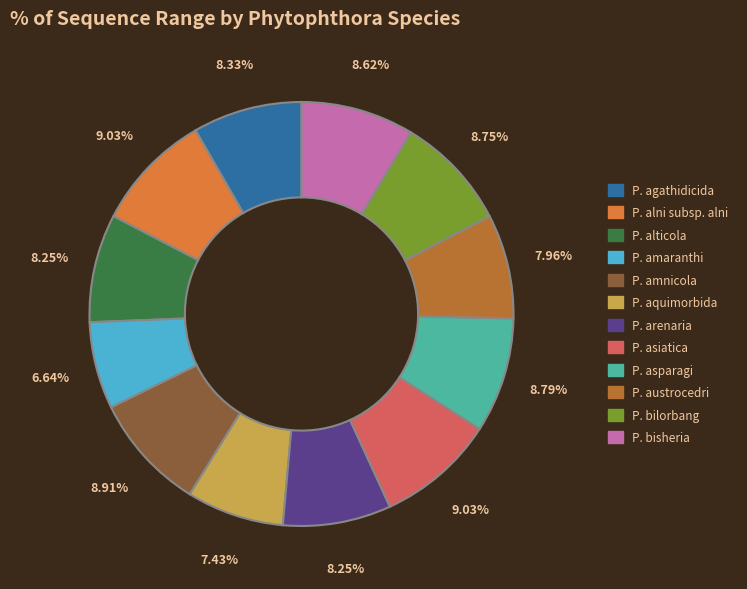

Is there a majority slice in this chart?

No